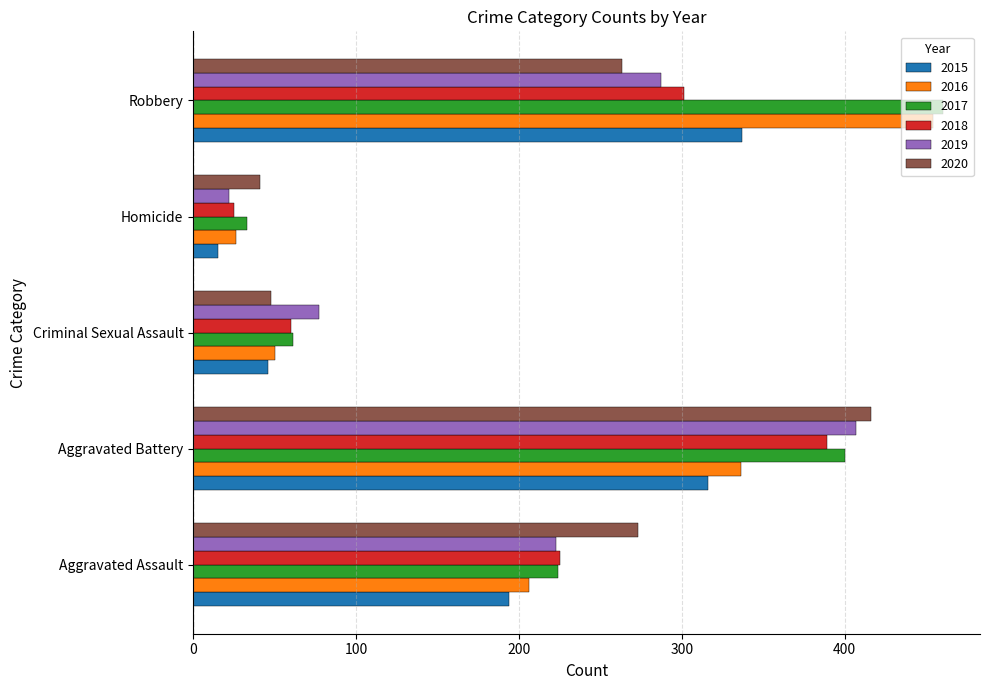

What is the difference between the 2015 values at Aggravated Battery and Aggravated Assault?

122